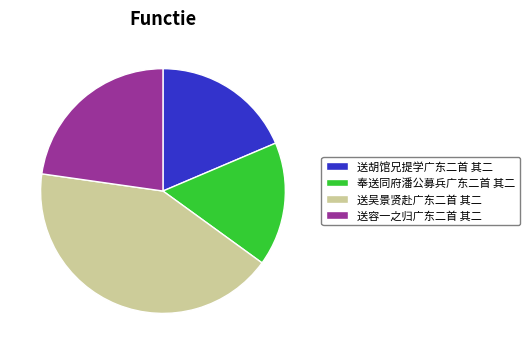

Between 送吴景贤赴广东二首 其二 and 送容一之归广东二首 其二, which is larger?

送吴景贤赴广东二首 其二